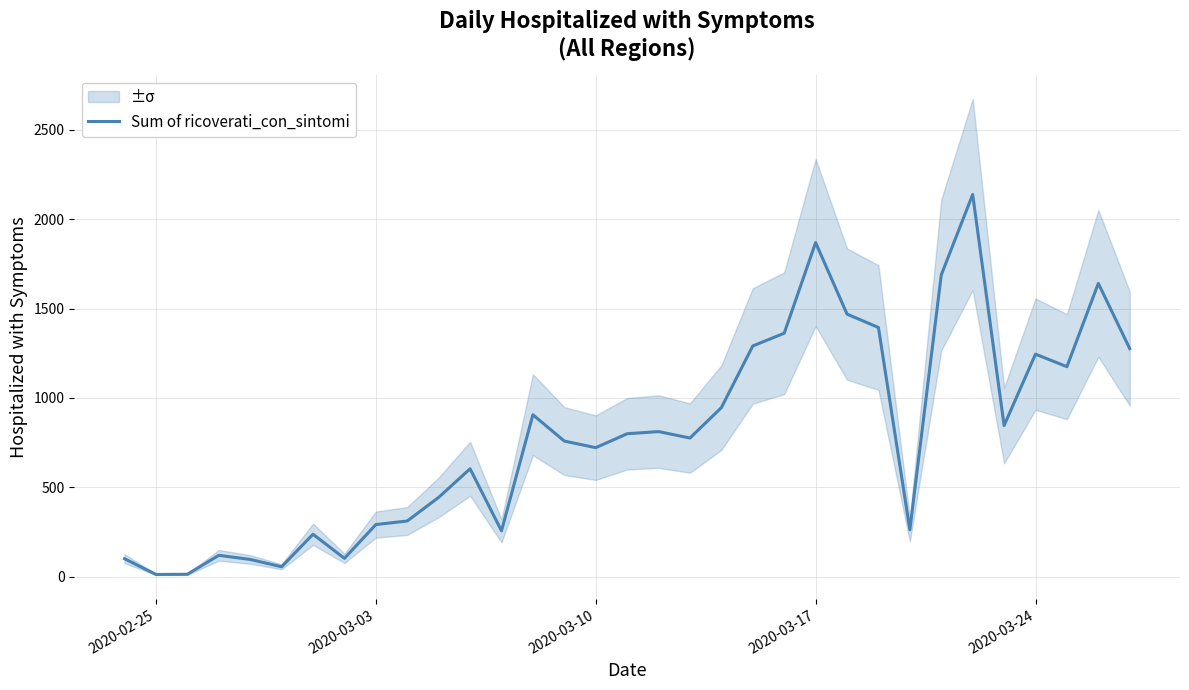

What is the highest value of the Sum of ricoverati_con_sintomi series?

2138